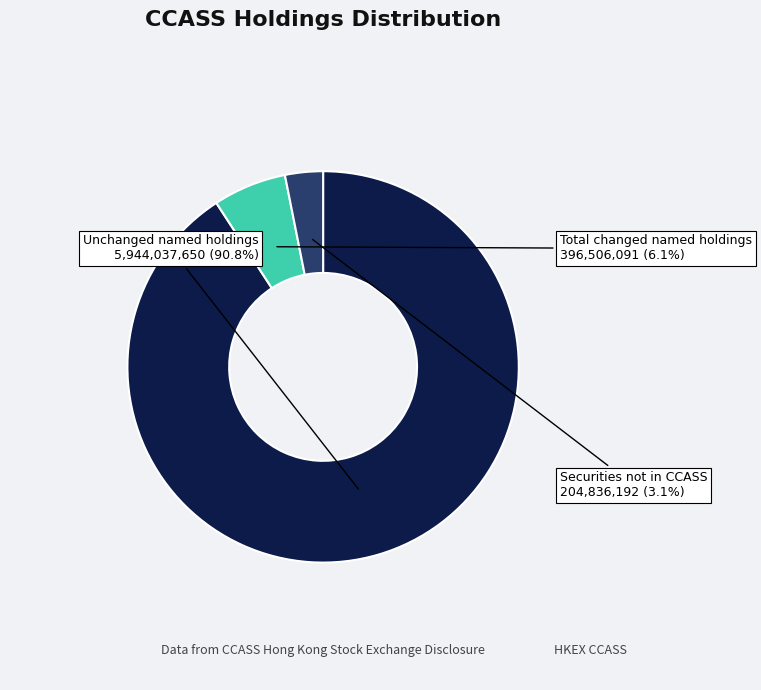

Which slice represents more than half of the pie?

Unchanged named holdings